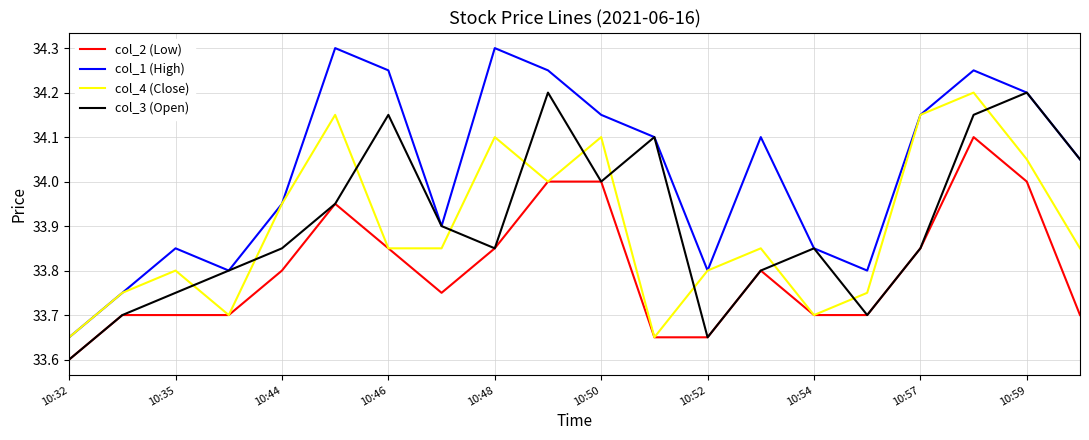

Is this an area chart (filled region under the line)?

No